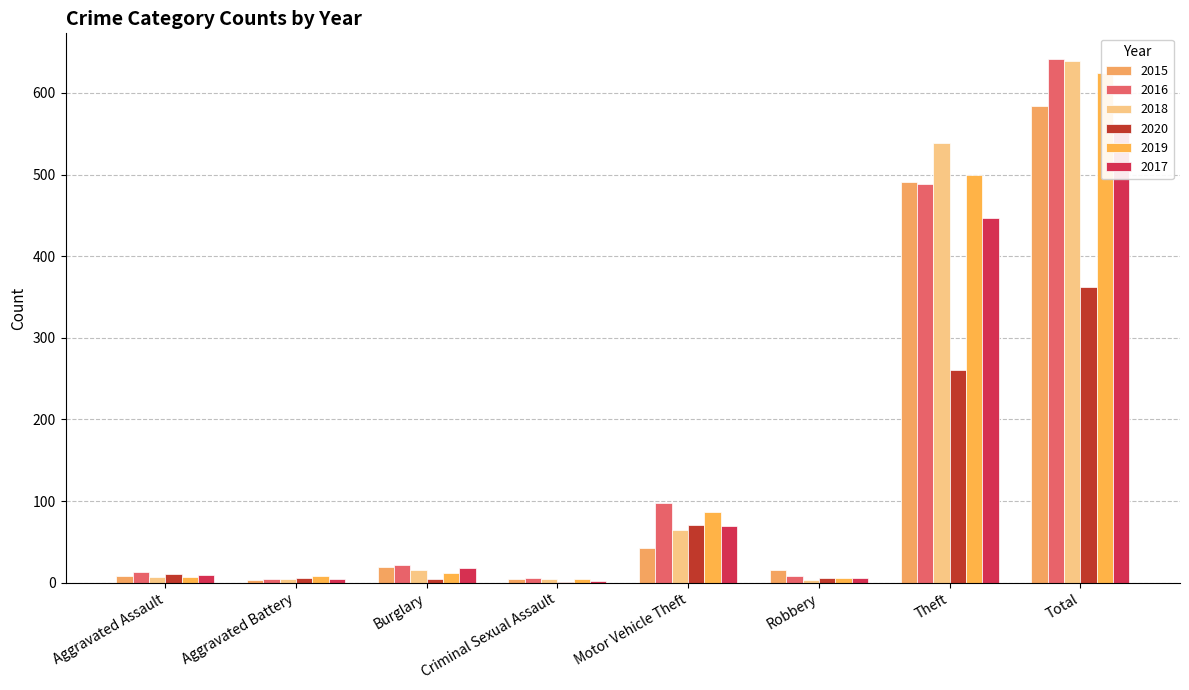

How many bars are there in total?

48